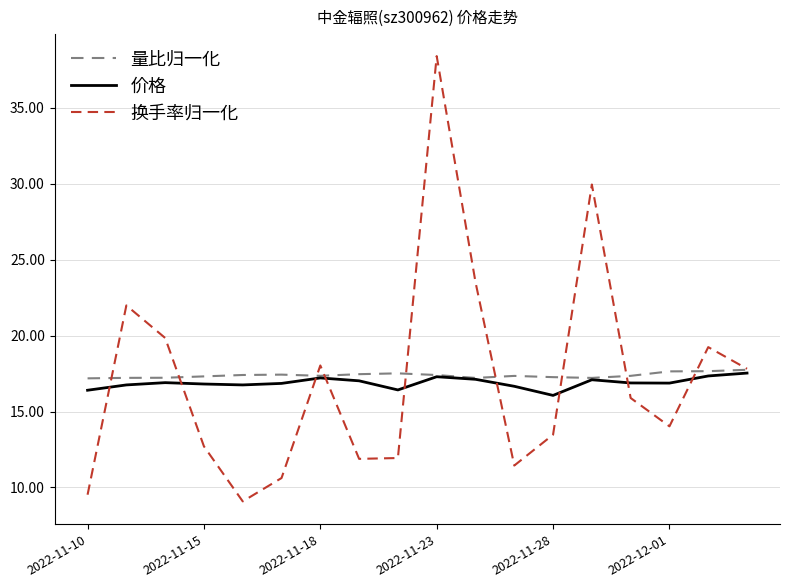

How many lines are shown in the chart?

3